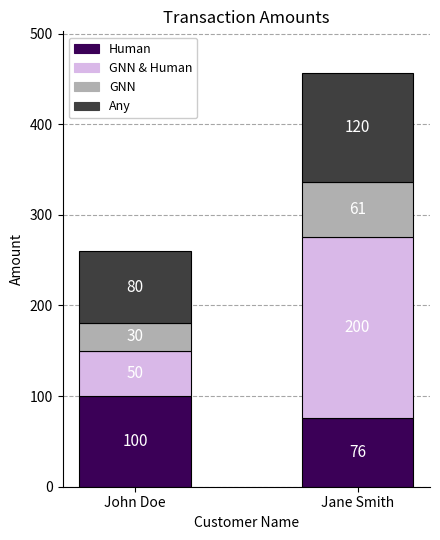

Which category has the highest value in the Human series?

John Doe